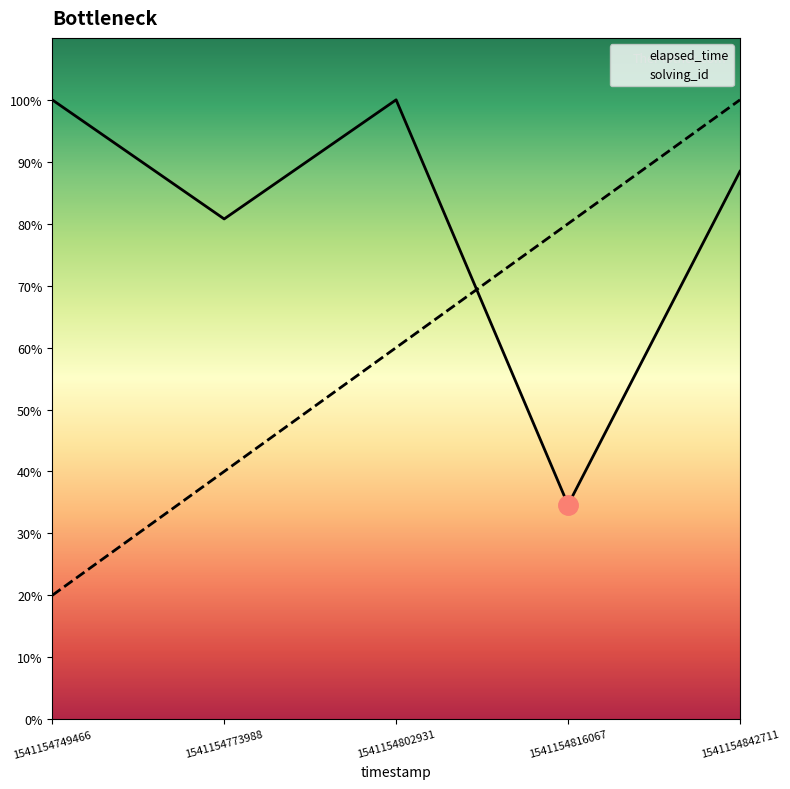

What is the average value of the solving_id series?

15600